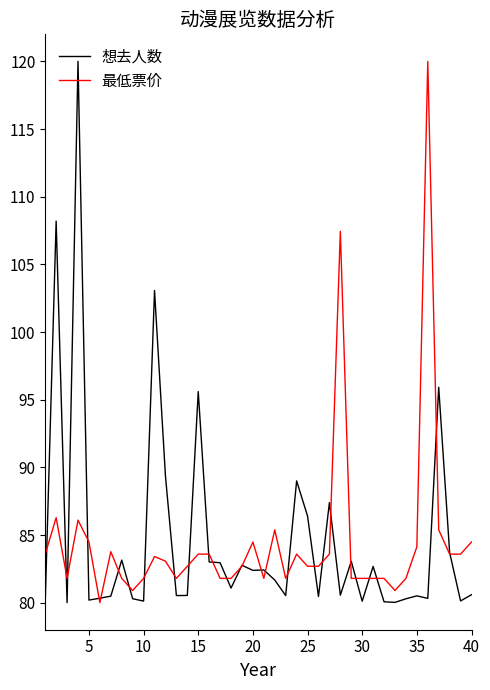

What is the greatest value displayed?

120.0